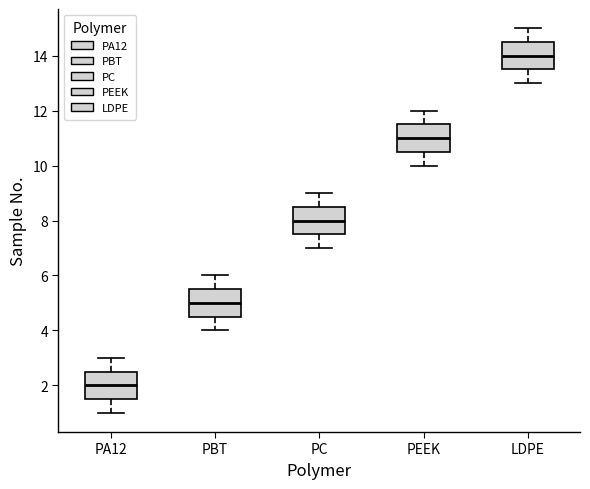

Where is the upper edge of the box for PEEK on the y-axis? The values are not printed on the chart, so give them approximately, as read against the axis.

11.6